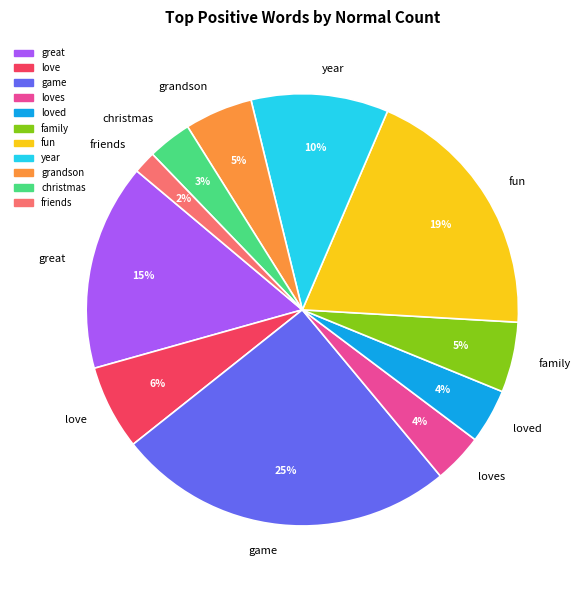

Which has a higher value, game or grandson?

game